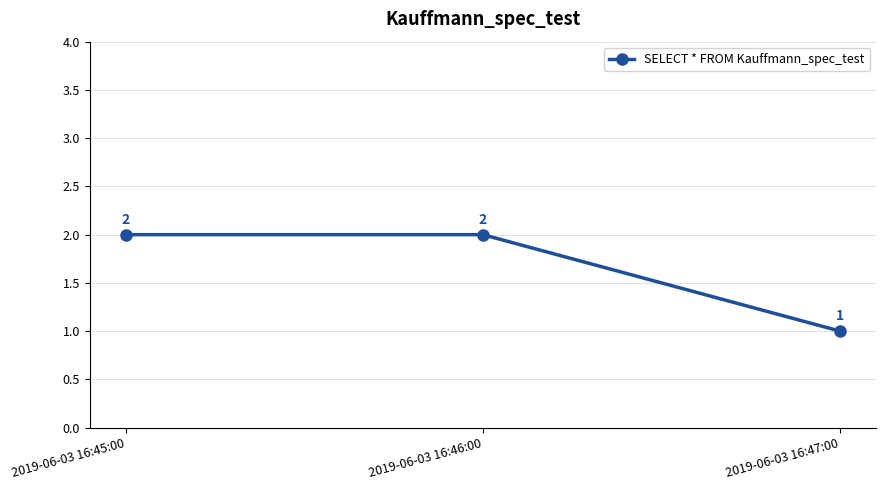

Is it true that the value at 2019-06-03 16:45:00 is 4?

False